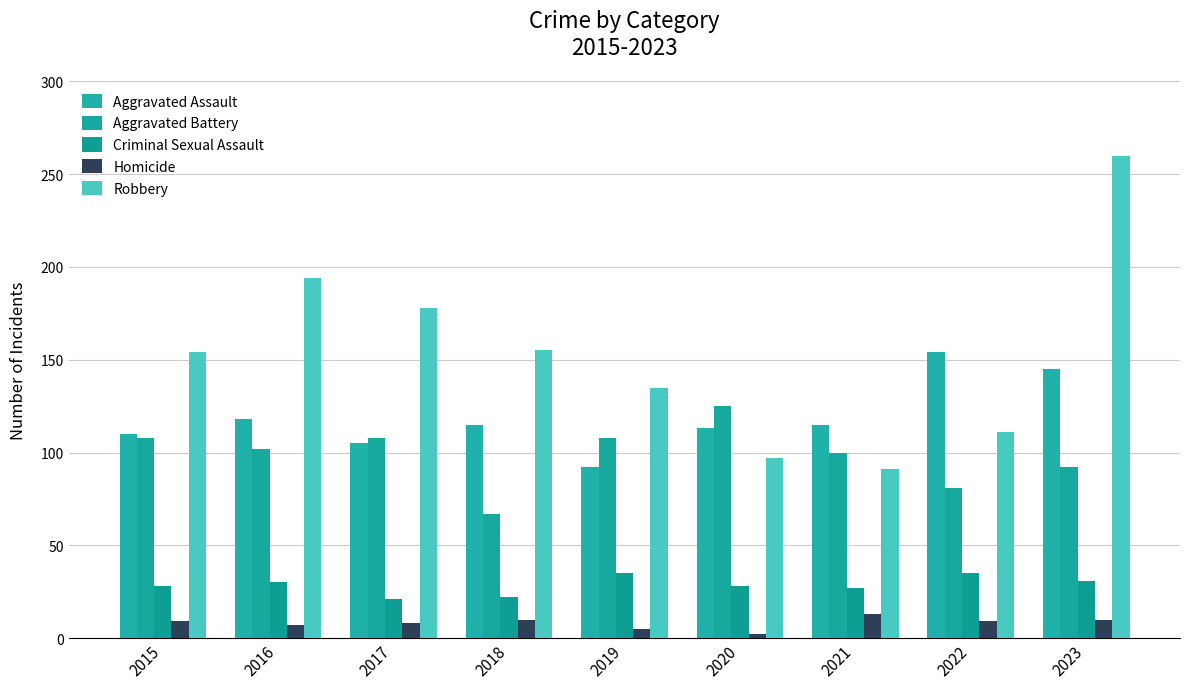

List the series in order of their peak value, highest first.

Robbery, Aggravated Assault, Aggravated Battery, Criminal Sexual Assault, Homicide